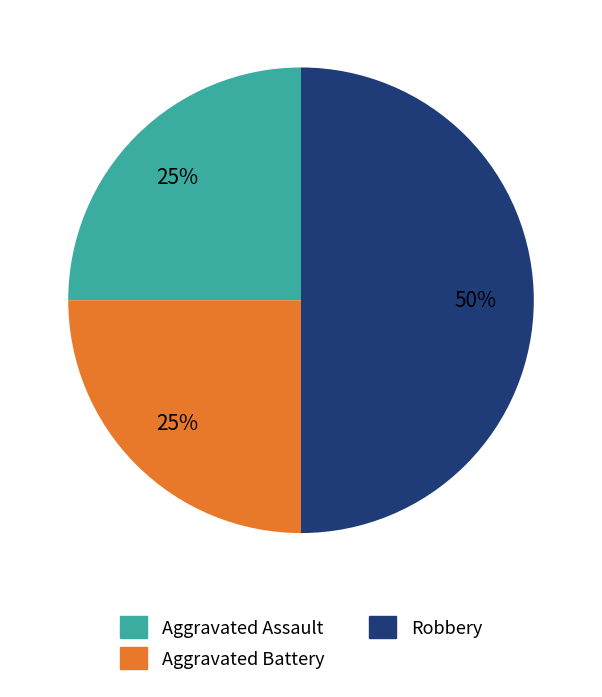

Is it true that Robbery is 50% of the pie?

True